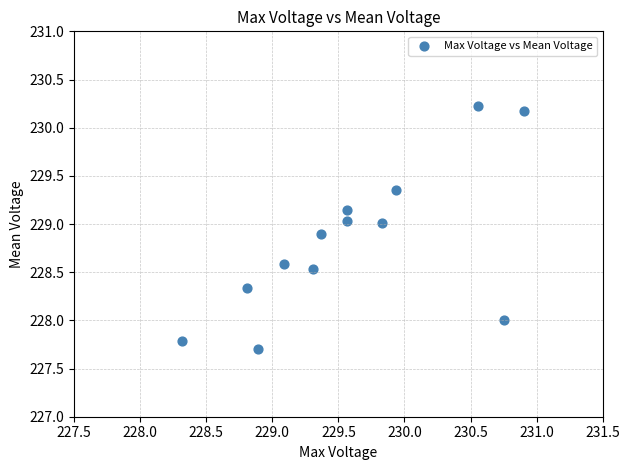

What is the range of Y values (max minus min)?

2.5